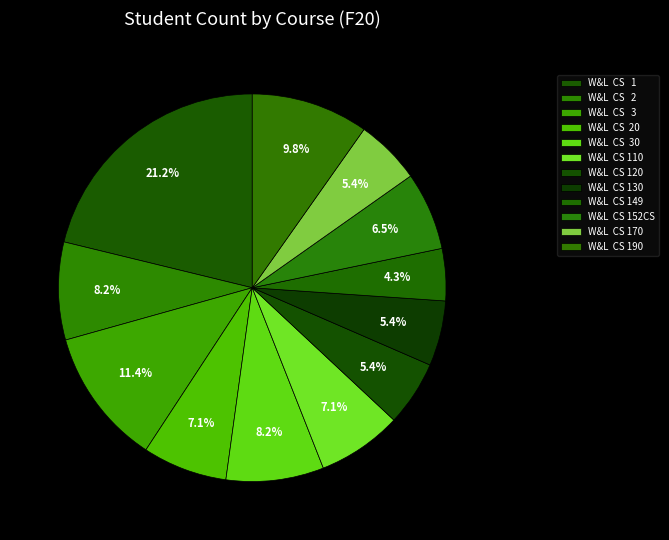

Rank the categories by value from lowest to highest.

W&L  CS 149, W&L  CS 120, W&L  CS 130, W&L  CS 170, W&L  CS 152CS, W&L  CS  20, W&L  CS 110, W&L  CS   2, W&L  CS  30, W&L  CS 190, W&L  CS   3, W&L  CS   1